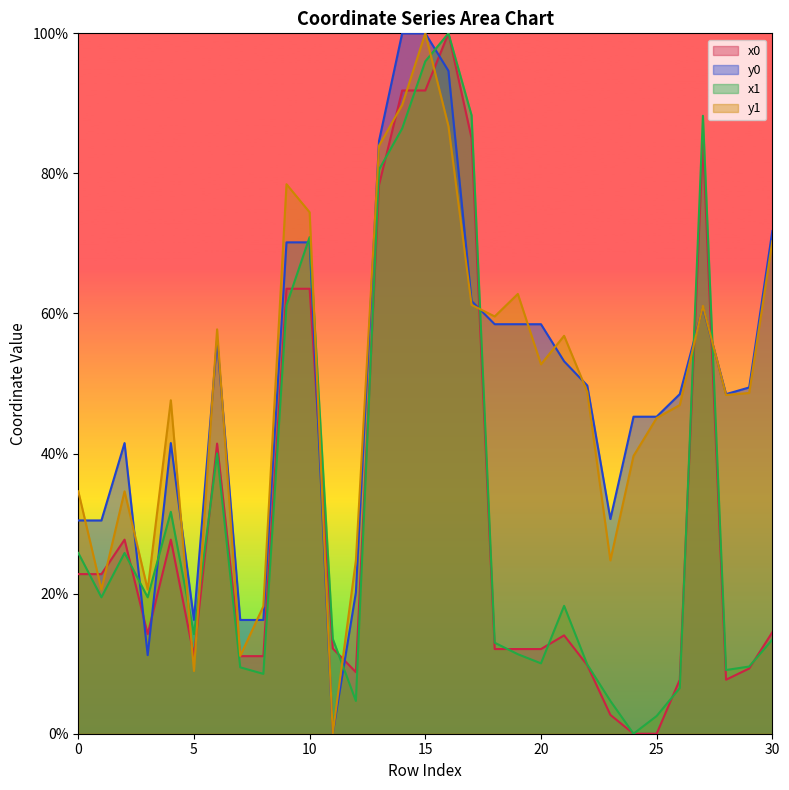

Rank the series at 7 from highest to lowest value.

y0, y1, x0, x1